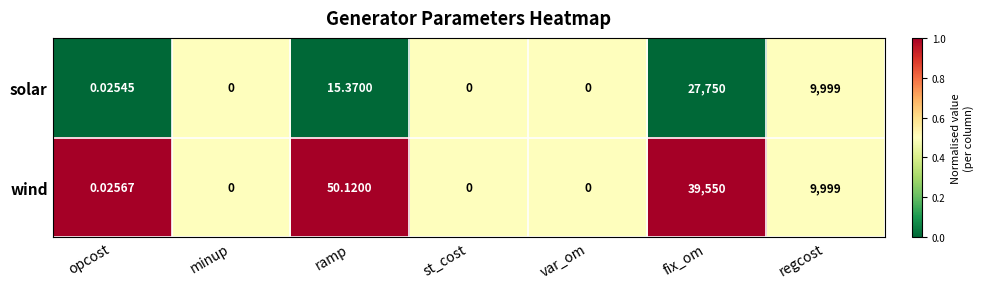

At which label is wind closest to 19775?

regcost